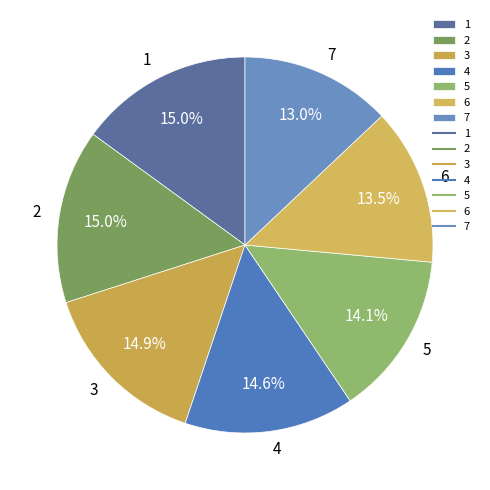

Between 6 and 4, which is larger?

4